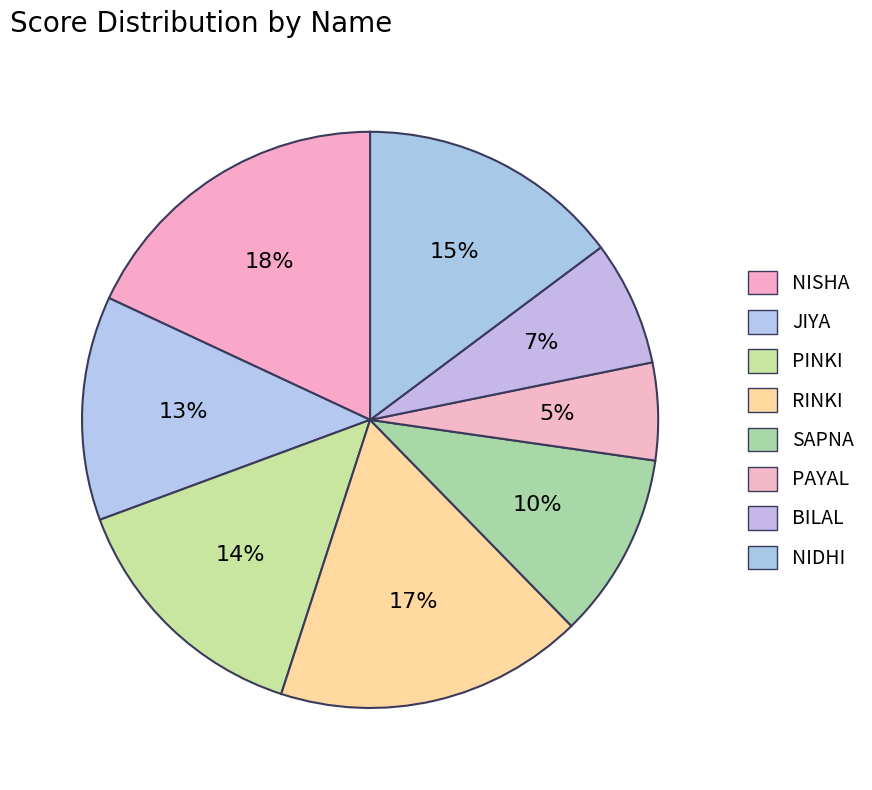

Which category has the smallest portion of the pie?

PAYAL